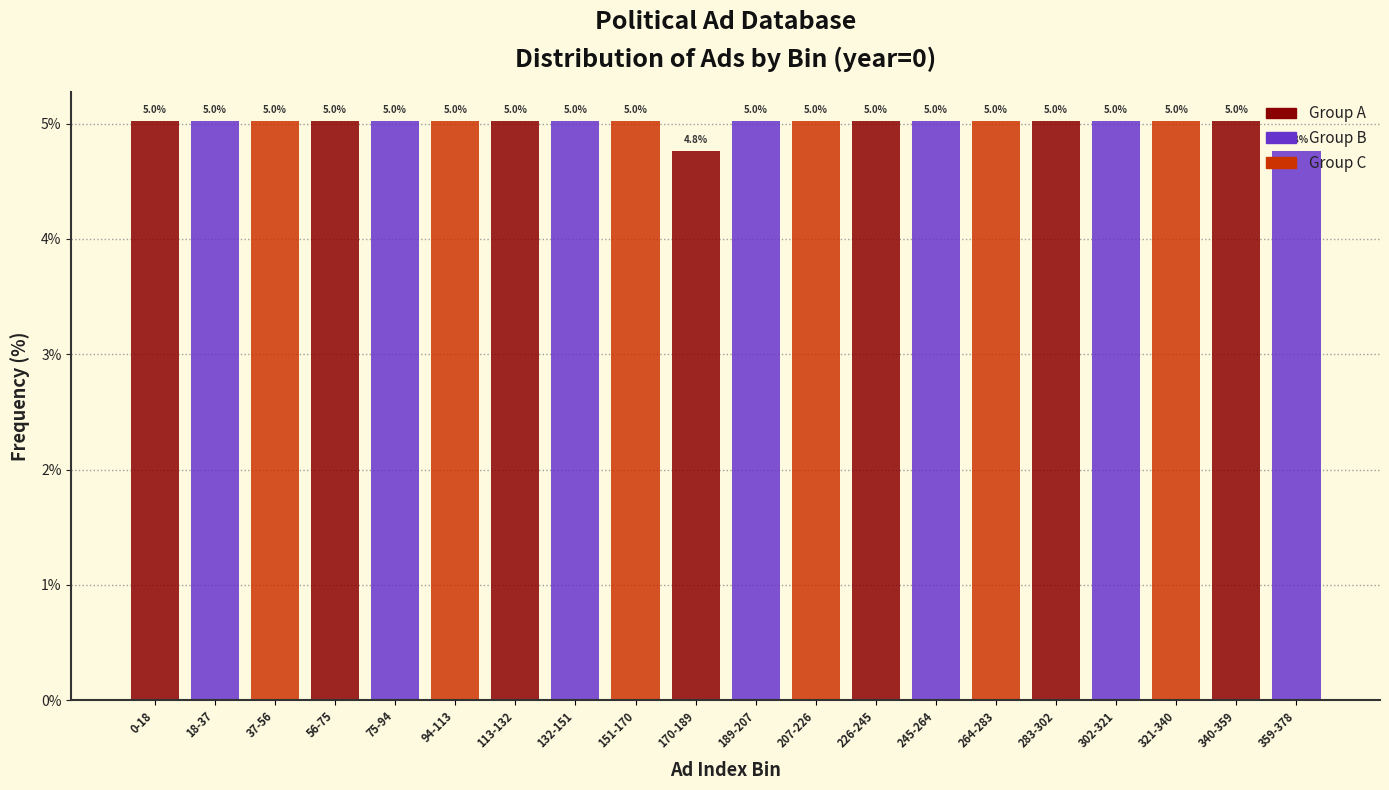

What is the maximum value shown in the chart?

5.0